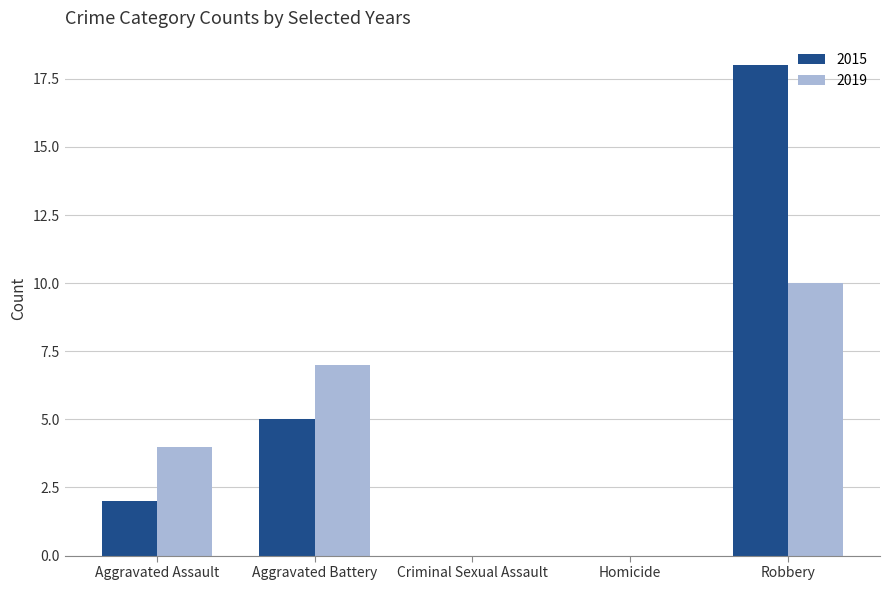

What is the average value of the 2019 series?

4